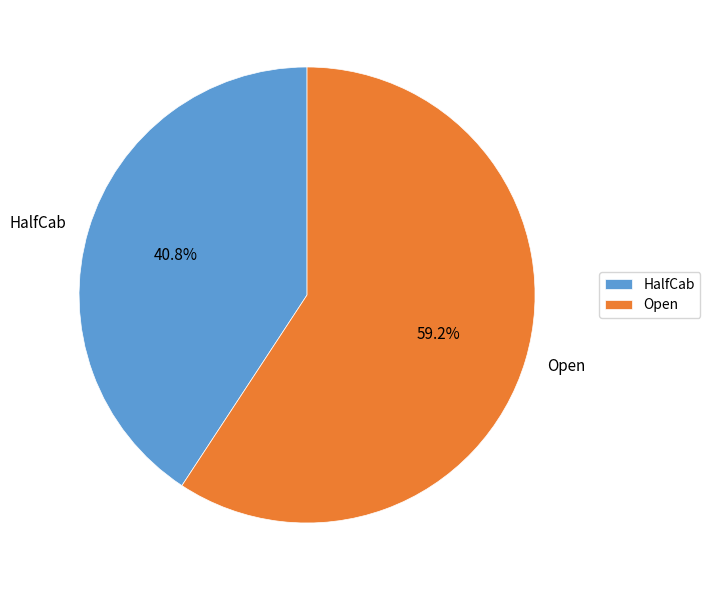

How many slices are in this pie chart?

2